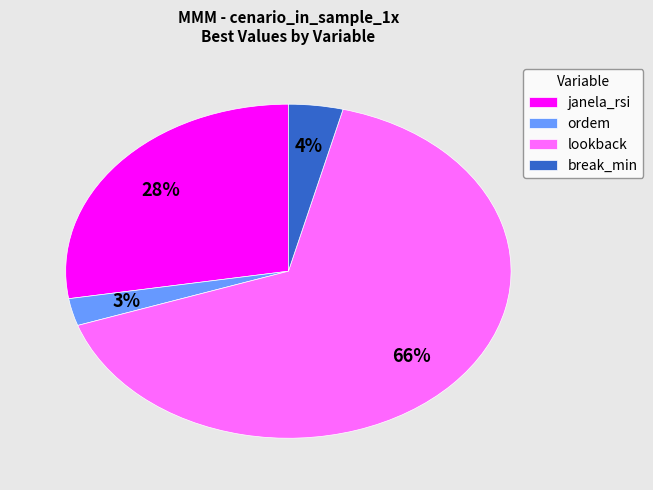

Is it true that lookback is 53% of the pie?

False